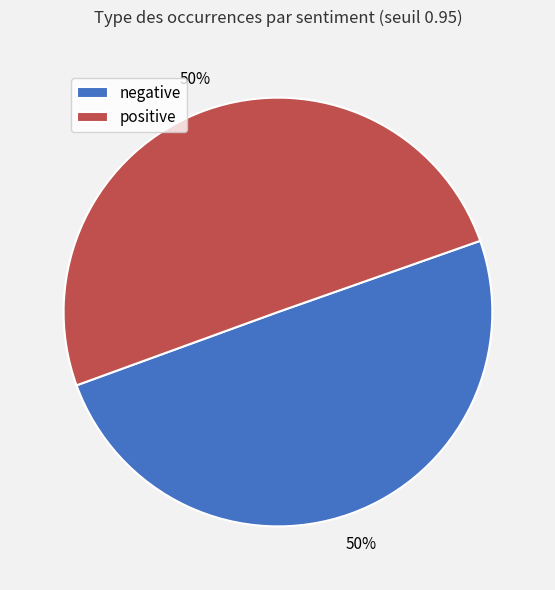

Do negative and positive together represent more than half of the pie?

Yes